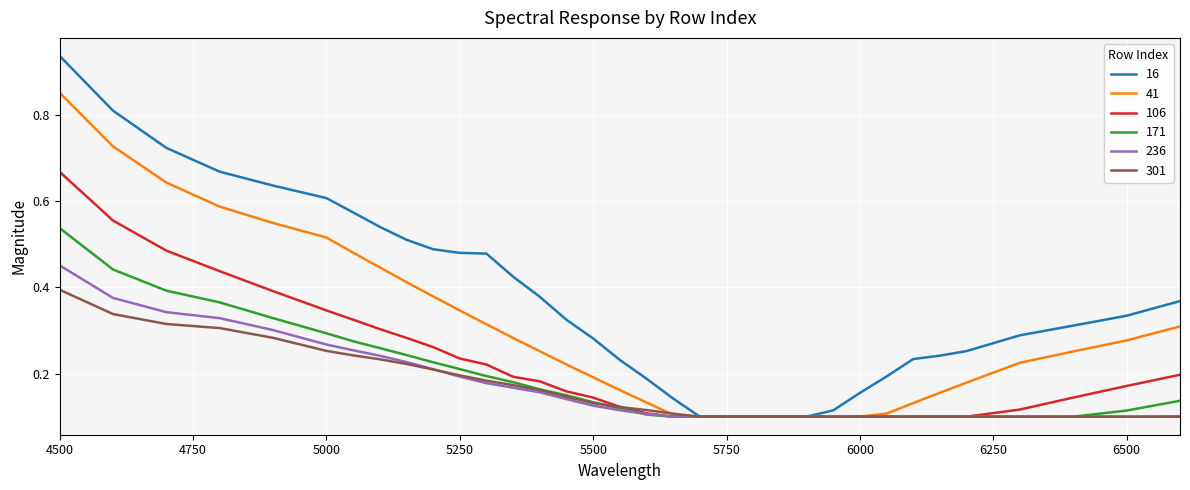

Rank the series by their maximum value, from lowest to highest.

301, 236, 171, 106, 41, 16